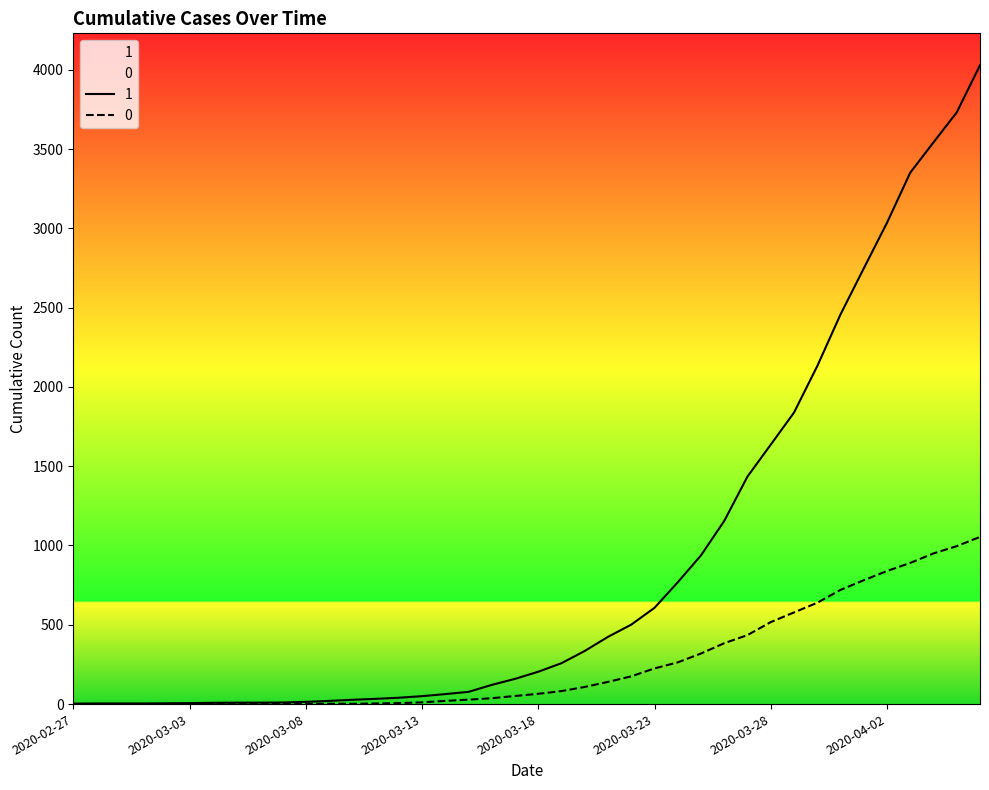

What is the label of the 13th point from the left?

2020-03-10